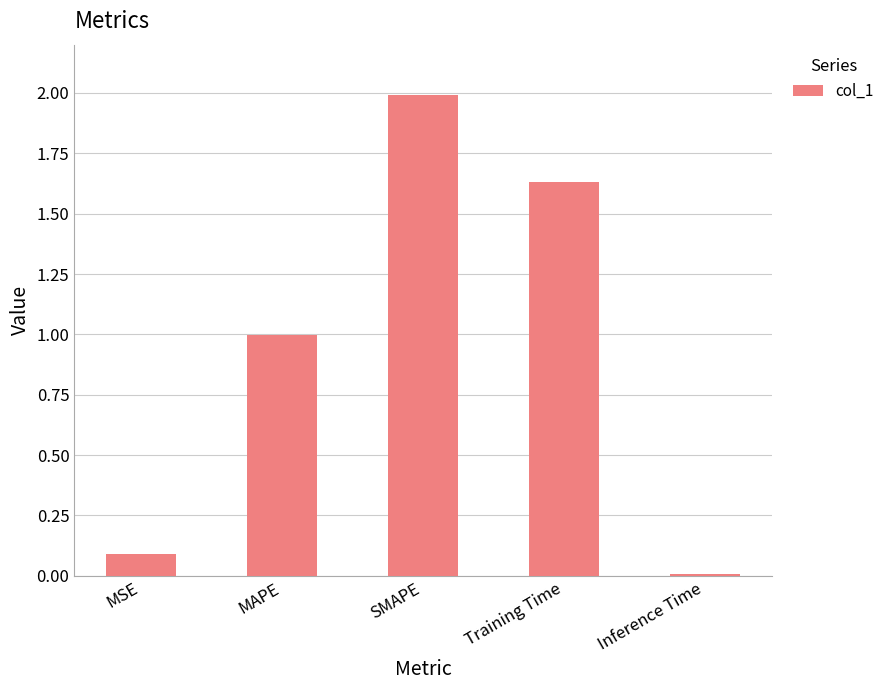

What is the average value?

0.9